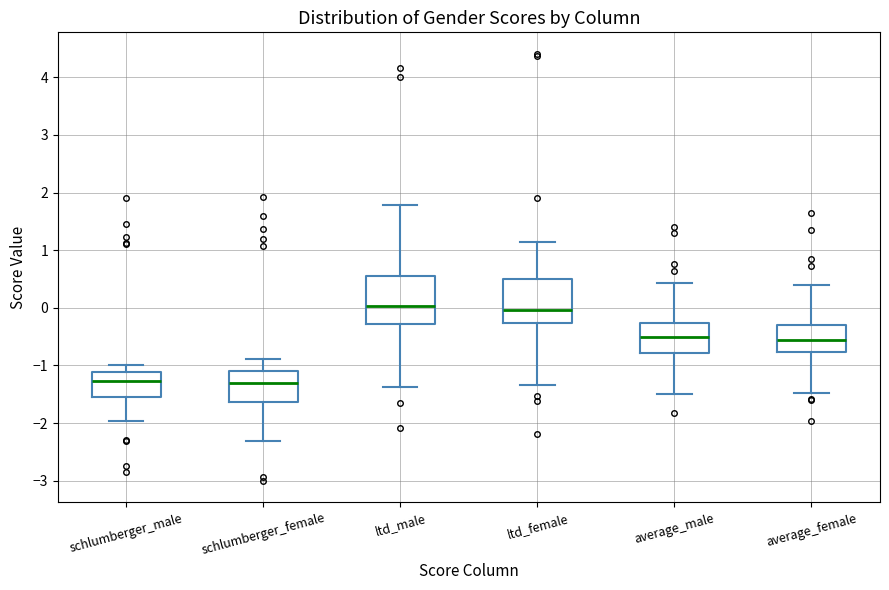

Reading left to right, read every box against the y-axis: the position of its median line, the range the box covers, and the ends of its whiskers. The values are not printed on the chart, so give them approximately, as read against the axis.

schlumberger_male: median -1.3, box -1.5 to -1.1, whiskers -2.0 to -1.0
schlumberger_female: median -1.3, box -1.6 to -1.1, whiskers -2.3 to -0.9
ltd_male: median 0.0, box -0.3 to 0.5, whiskers -1.4 to 1.8
ltd_female: median 0.0, box -0.3 to 0.5, whiskers -1.3 to 1.1
average_male: median -0.5, box -0.8 to -0.3, whiskers -1.5 to 0.4
average_female: median -0.6, box -0.8 to -0.3, whiskers -1.5 to 0.4